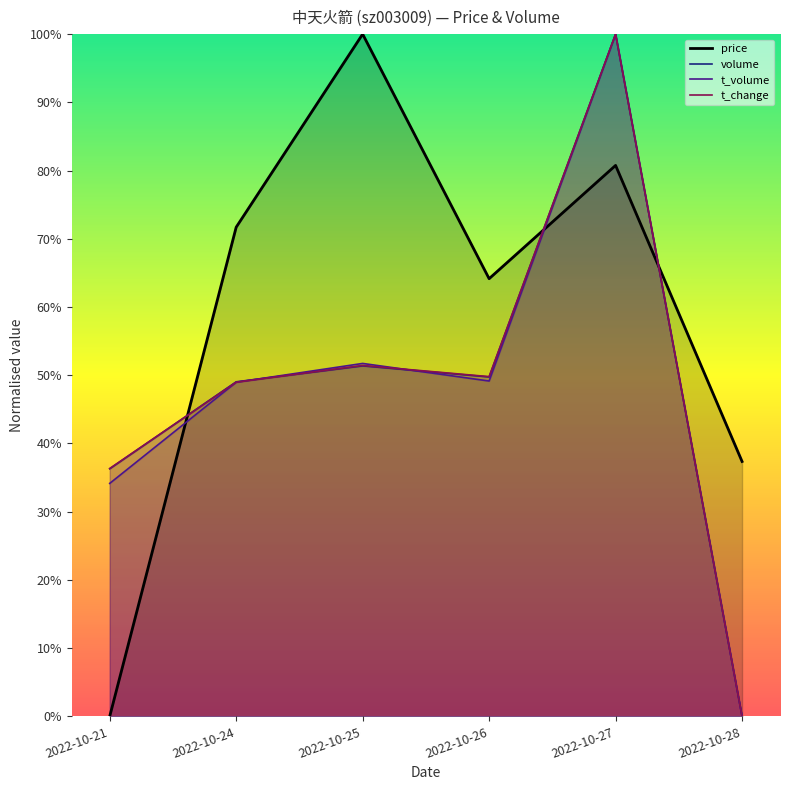

Where is the first local minimum for volume?

2022-10-26